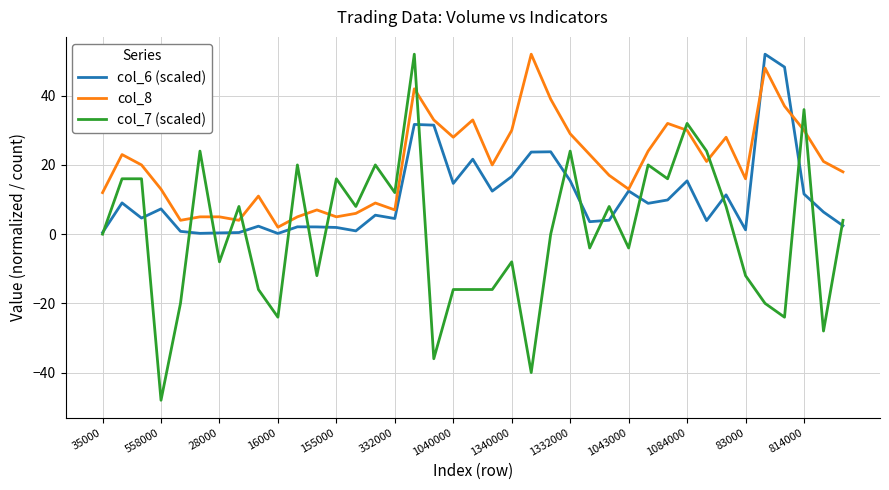

What is the greatest value displayed?

52.0